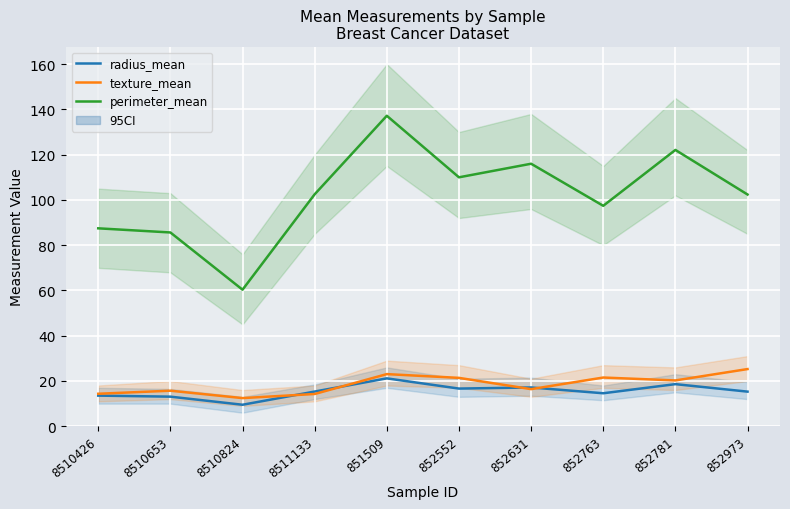

True or false: texture_mean and perimeter_mean intersect in this chart.

False